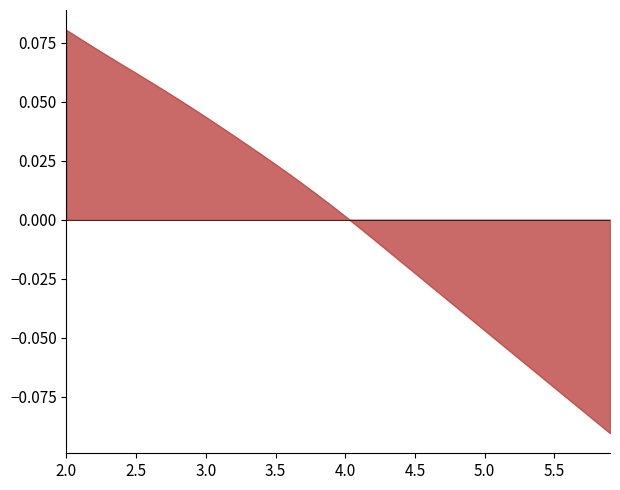

True or false: there are more than 1 points higher than both neighbors.

False